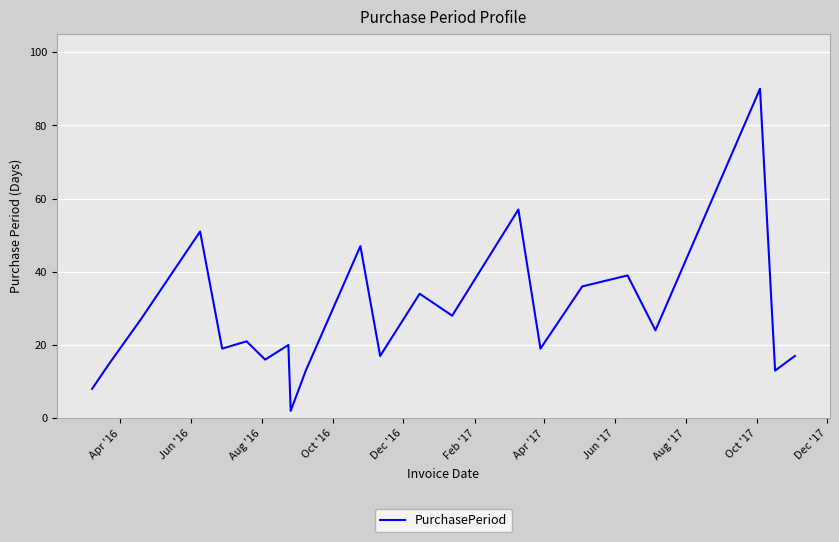

What is the difference between the maximum and minimum values?

88